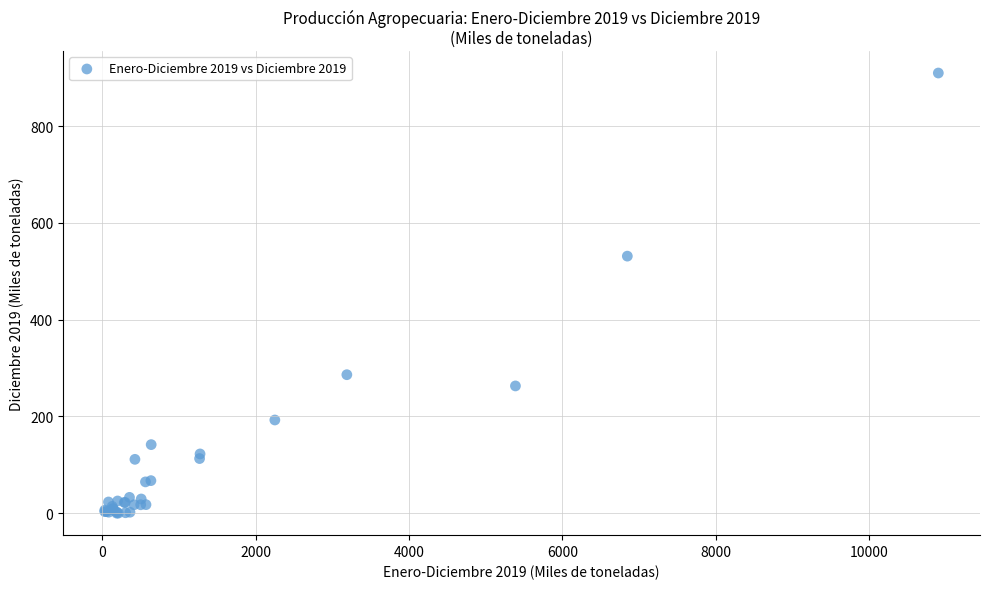

What Y value in the scatter plot is closest to 454?

531.1